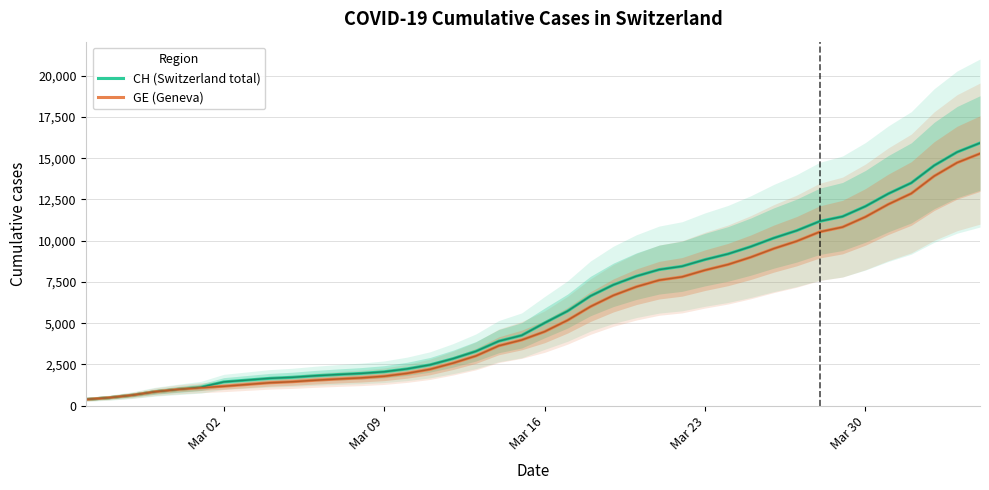

What is the difference between the second highest and minimum values in the GE (Geneva) series?

14358